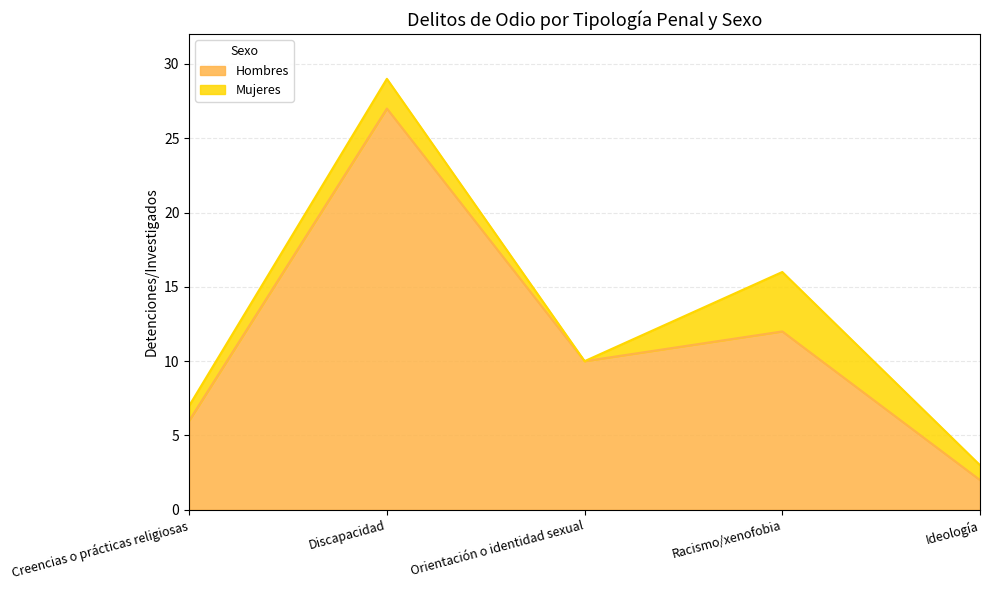

What is the maximum value shown in the chart?

27